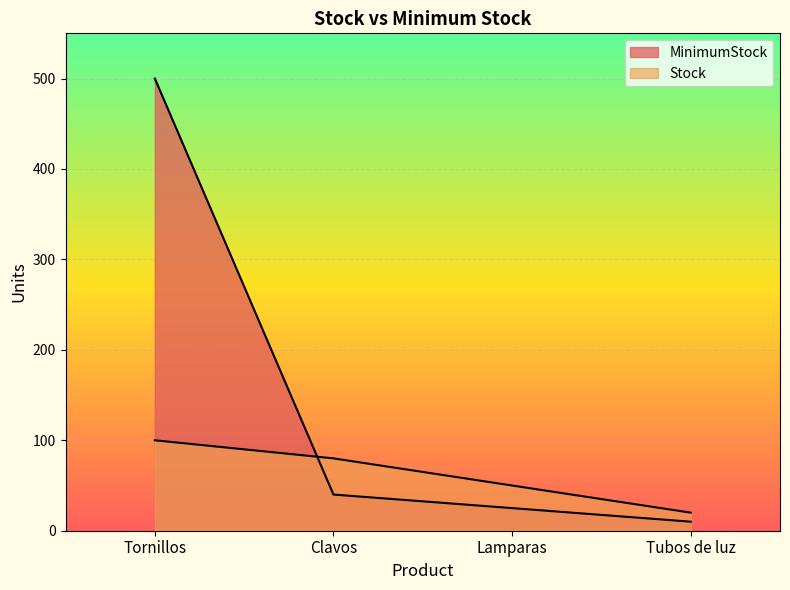

Between which two adjacent categories do Stock and MinimumStock first intersect?

Tornillos and Clavos